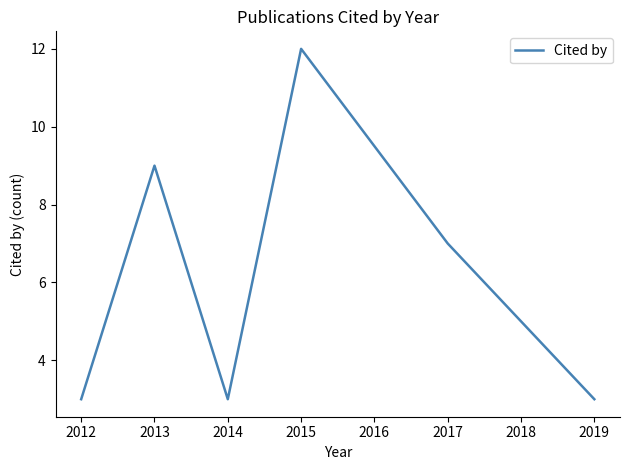

What is the average value?

6